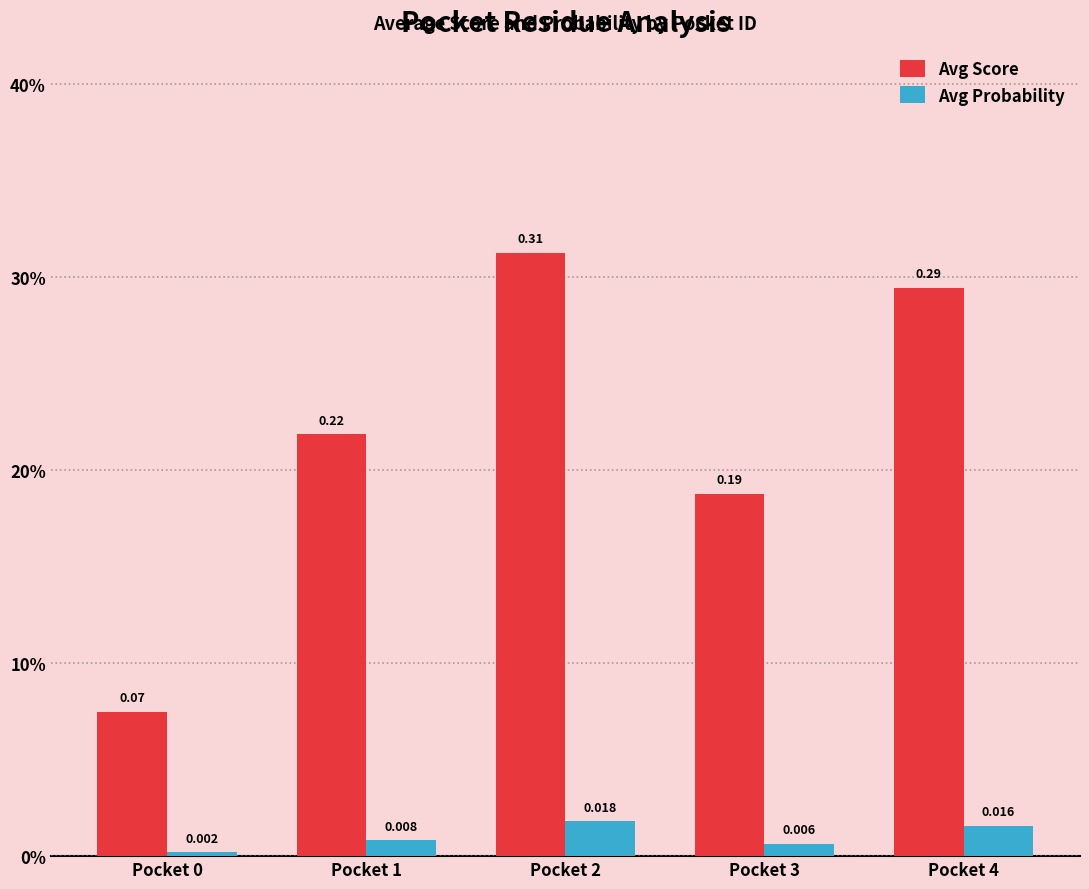

At which category is the sum across all series the highest?

Pocket 2